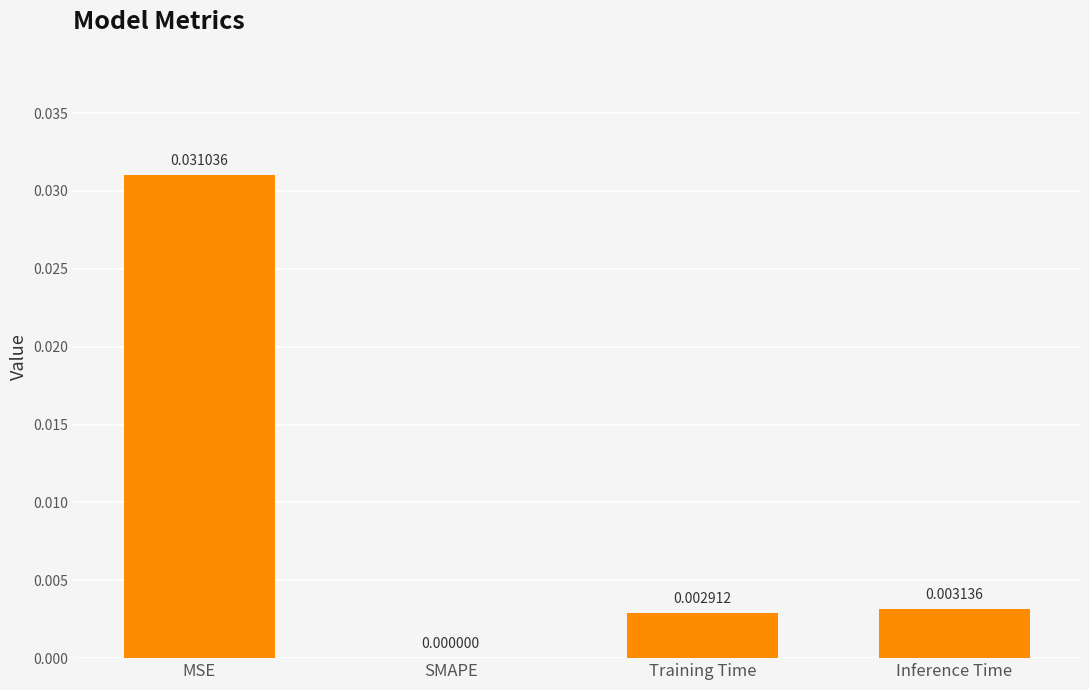

How many data points are above 0?

3